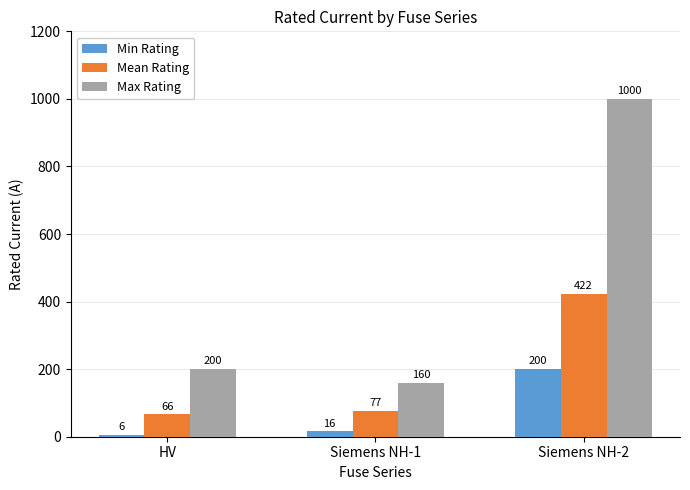

How many distinct data groups are displayed?

3